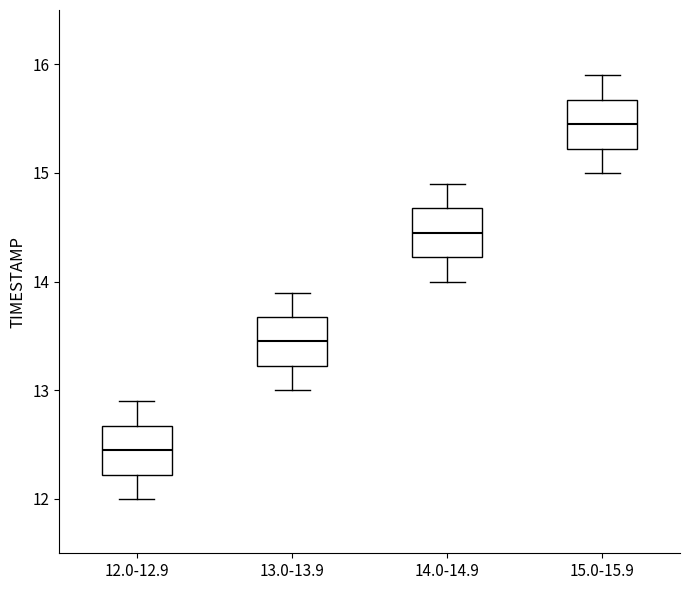

Reading left to right, transcribe this box plot: for each box, give where its median line is, the range the box spans, and where its two whiskers end, as read against the y-axis. The values are not printed on the chart, so give them approximately, as read against the axis.

12.0-12.9: median 12.5, box 12.2 to 12.7, whiskers 12.0 to 12.9
13.0-13.9: median 13.5, box 13.2 to 13.7, whiskers 13.0 to 13.9
14.0-14.9: median 14.5, box 14.2 to 14.7, whiskers 14.0 to 14.9
15.0-15.9: median 15.5, box 15.2 to 15.7, whiskers 15.0 to 15.9